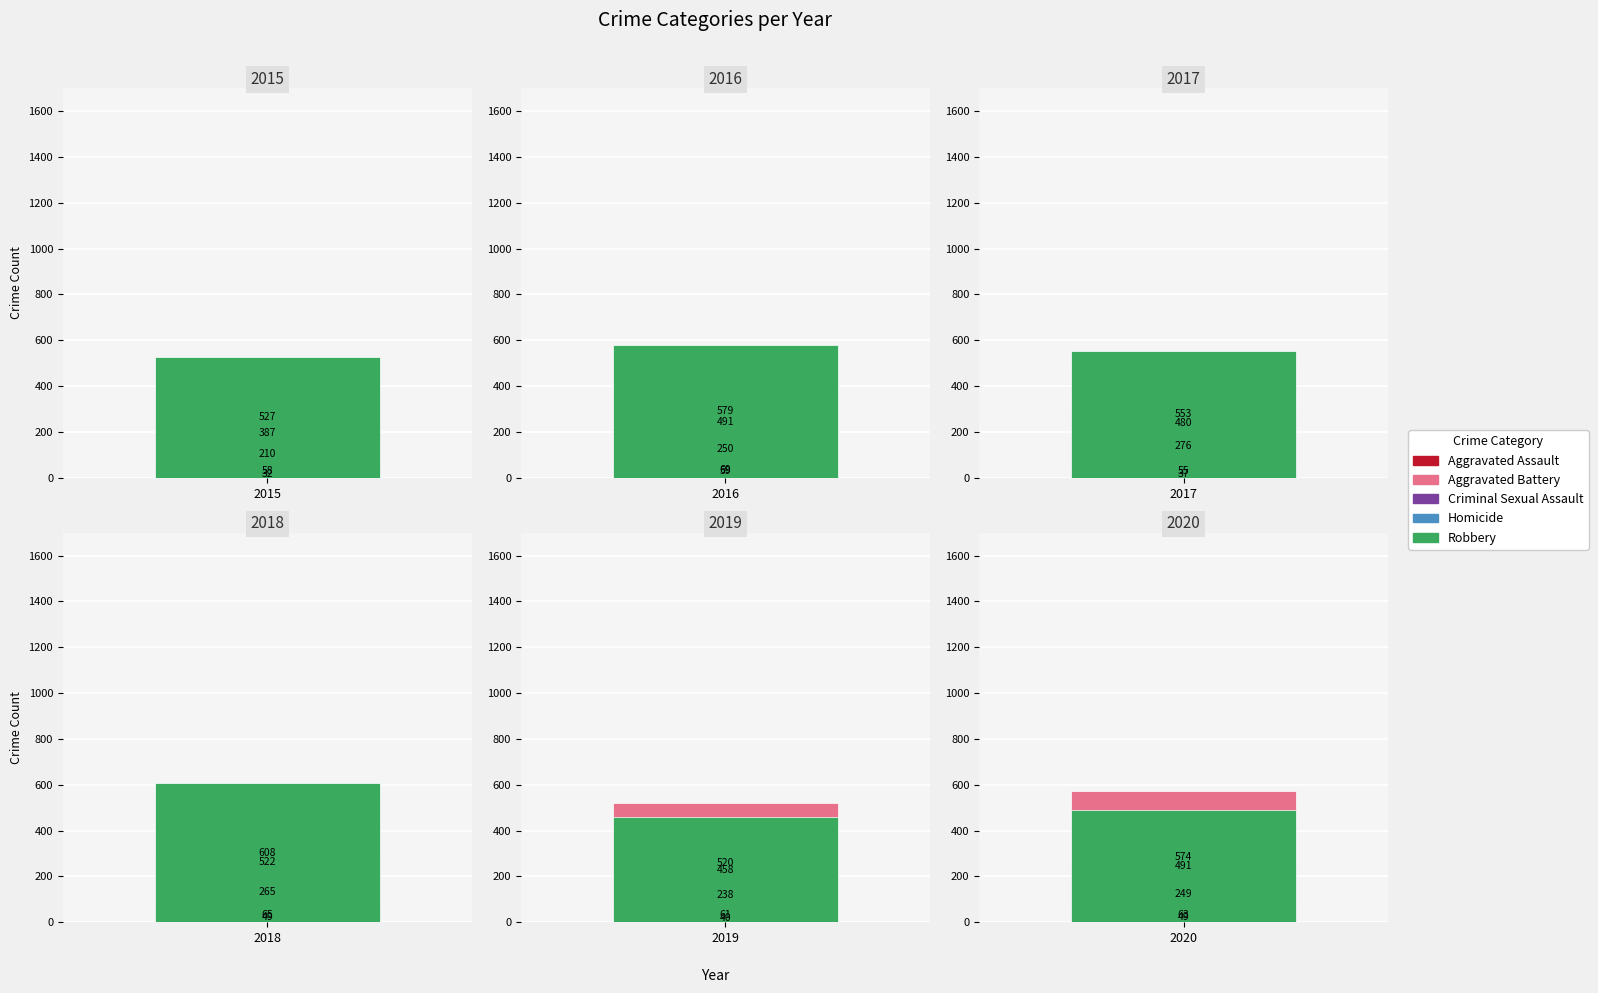

Between Aggravated Assault and Robbery, which series saw the biggest shift?

2018